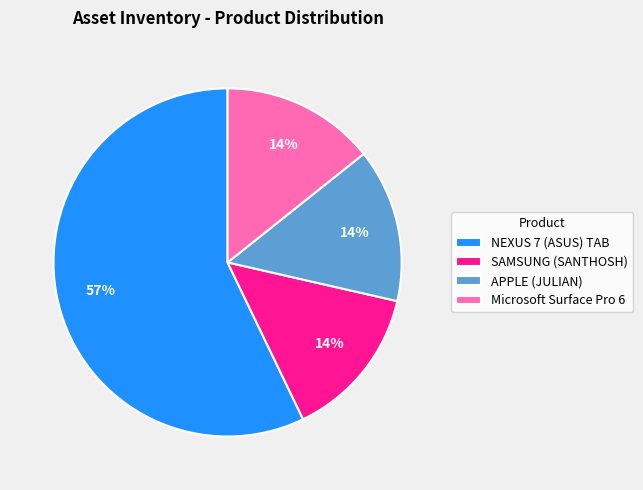

What is the largest slice in the pie chart?

NEXUS 7 (ASUS) TAB